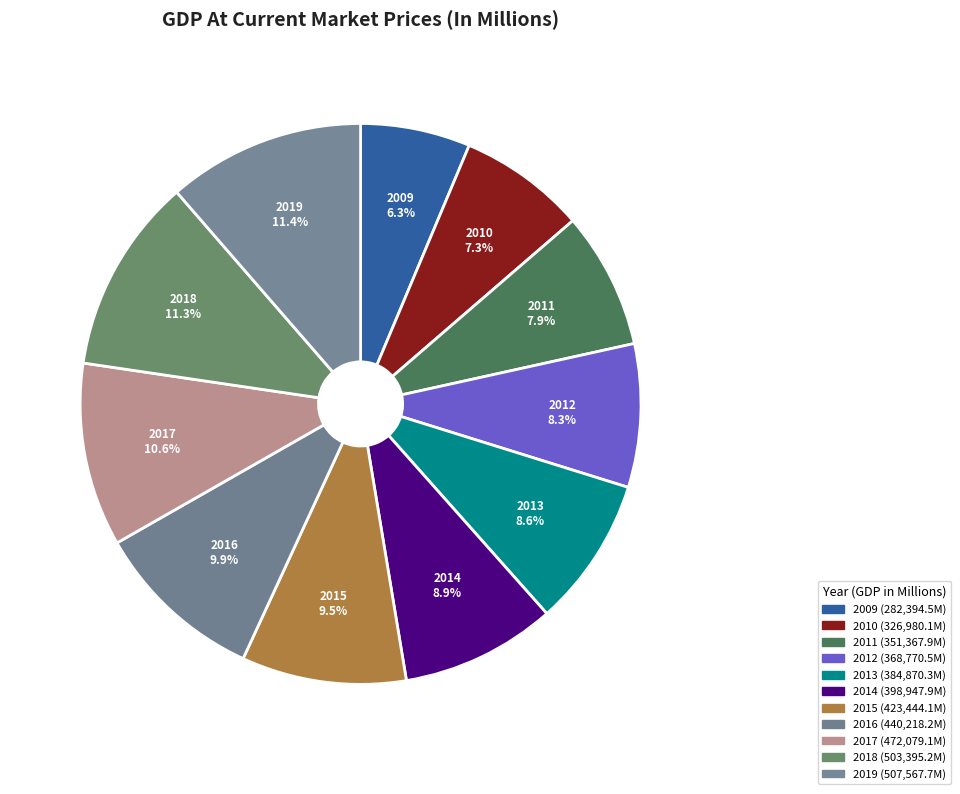

To the nearest percent, what portion does 2017 represent?

11%